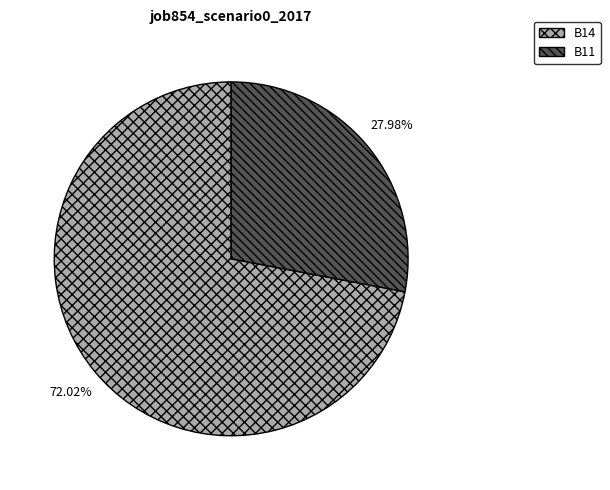

Is the sum of B14 and B11 greater than half?

Yes